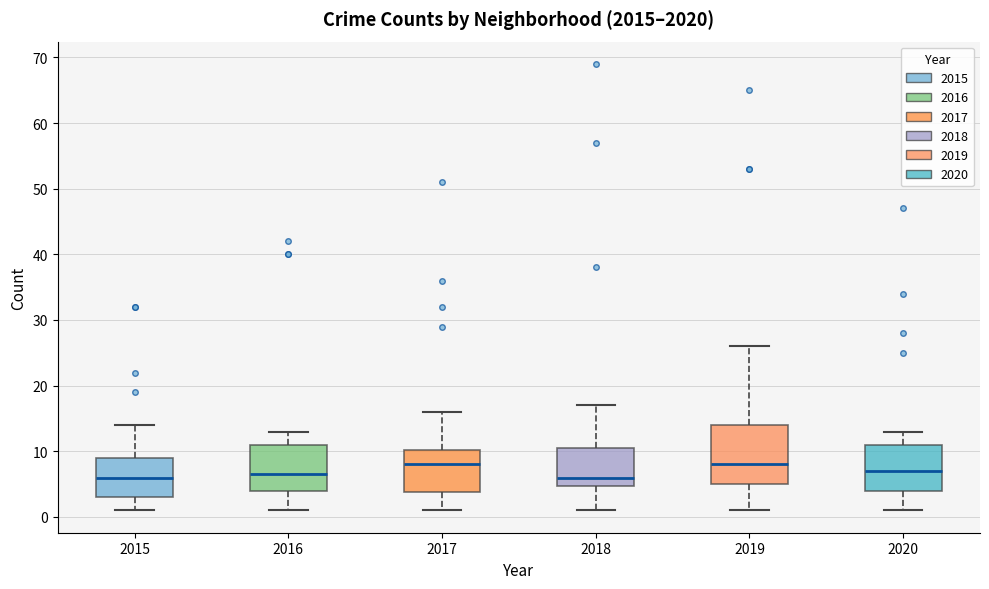

Reading left to right, read every box against the y-axis: the position of its median line, the range the box covers, and the ends of its whiskers. The values are not printed on the chart, so give them approximately, as read against the axis.

2015: median 6, box 3 to 9, whiskers 1 to 14
2016: median 7, box 4 to 11, whiskers 1 to 13
2017: median 8, box 4 to 10, whiskers 1 to 16
2018: median 6, box 5 to 11, whiskers 1 to 17
2019: median 8, box 5 to 14, whiskers 1 to 26
2020: median 7, box 4 to 11, whiskers 1 to 13